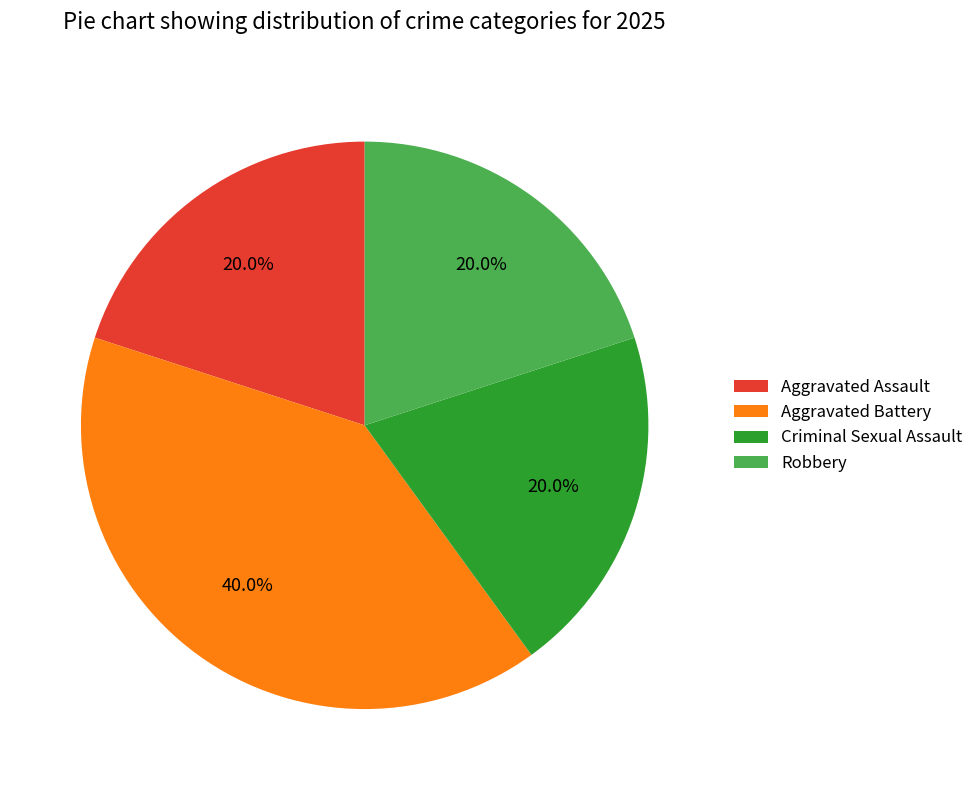

Do Criminal Sexual Assault and Robbery together represent more than half of the pie?

No